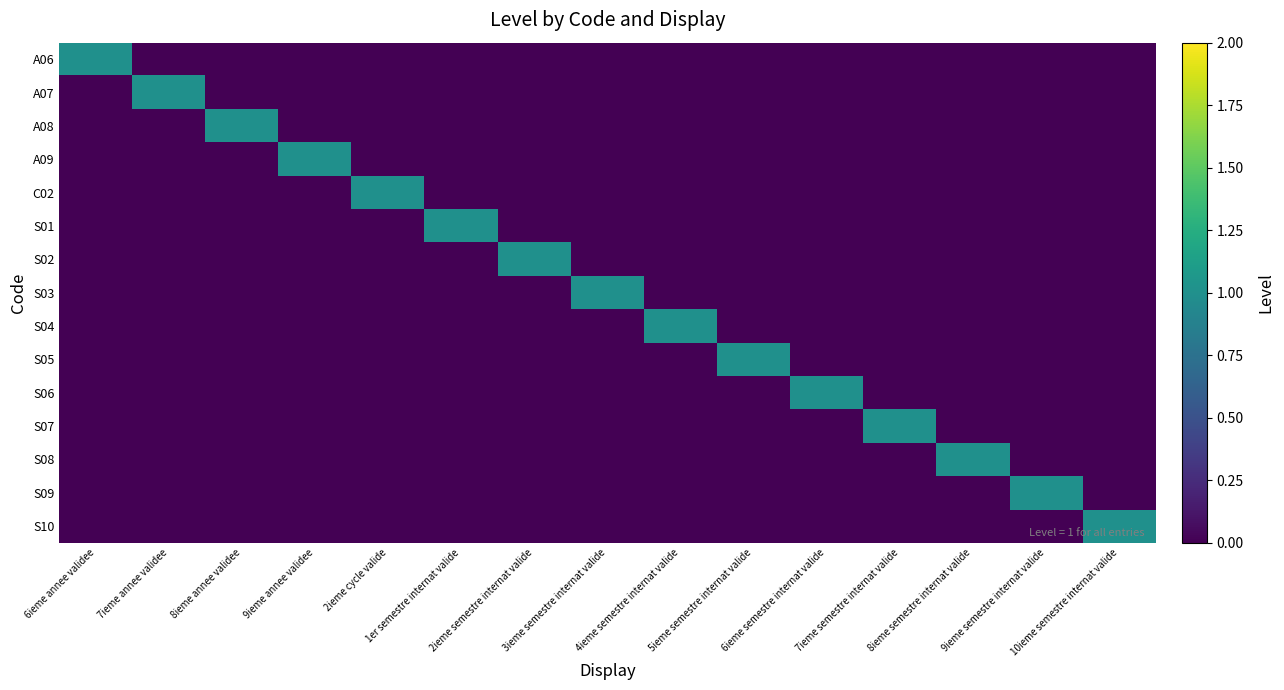

At 9ieme annee validee, list the series in order from largest to smallest.

A09, A06, A07, A08, C02, S01, S02, S03, S04, S05, S06, S07, S08, S09, S10